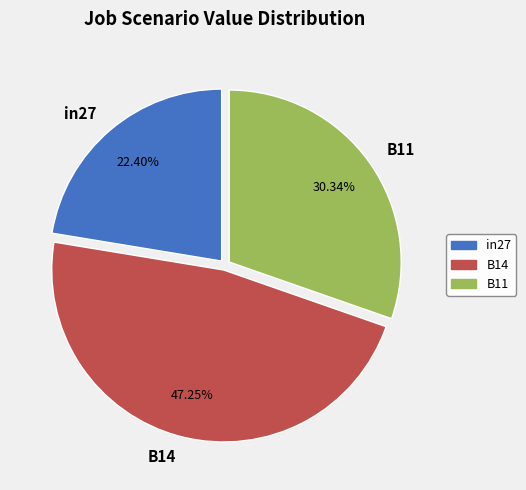

To the nearest percent, what is the average slice percentage?

33%